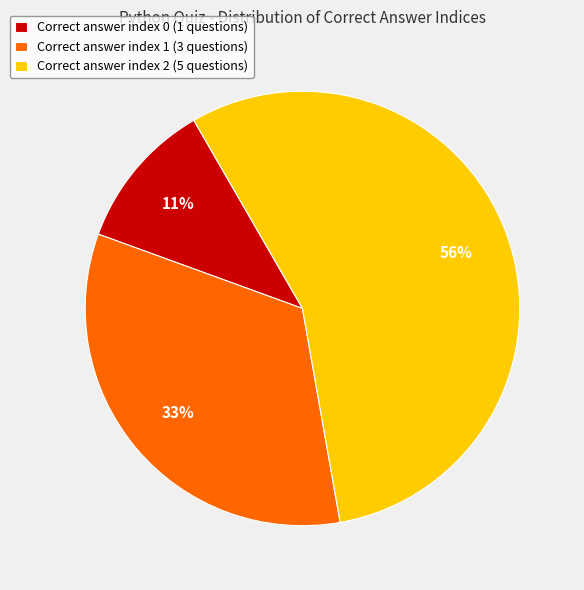

Is there a majority slice in this chart?

Yes